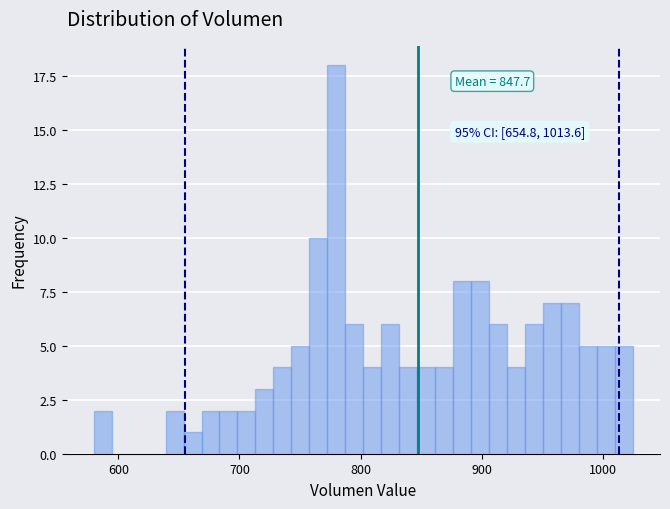

Read against the x-axis, roughly where is the centre of the tallest bar?

780